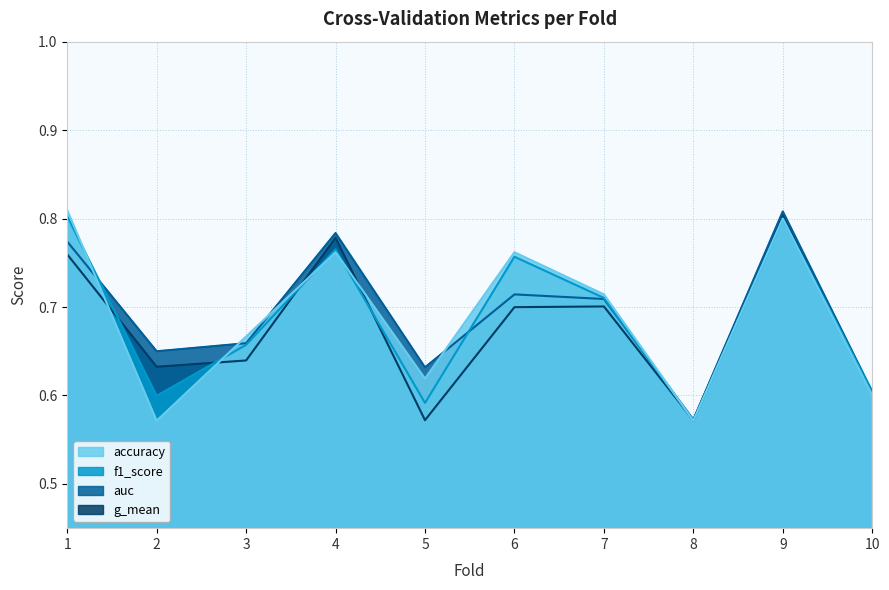

What are all the series names shown in the legend?

accuracy, auc, f1_score, g_mean